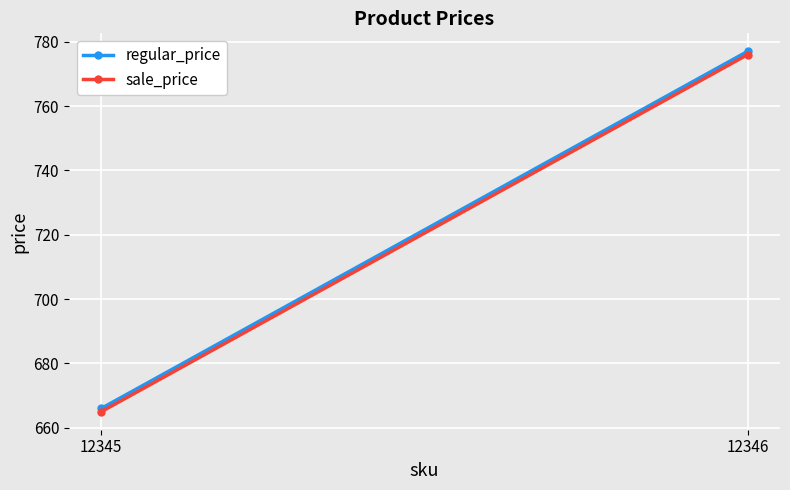

True or false: sale_price has a value of 189 at 12345.

False